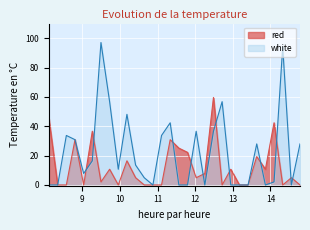

Read the red value at 12.255.

7.8